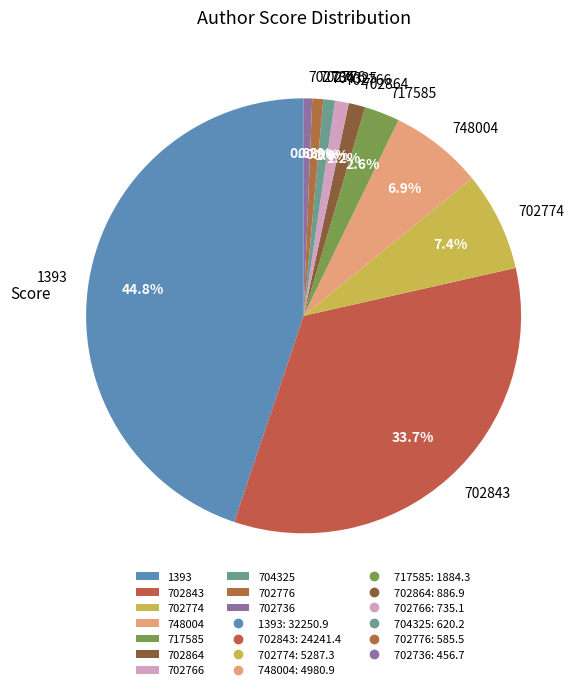

To the nearest percent, what is the combined percentage of 702766 and 702736?

2%